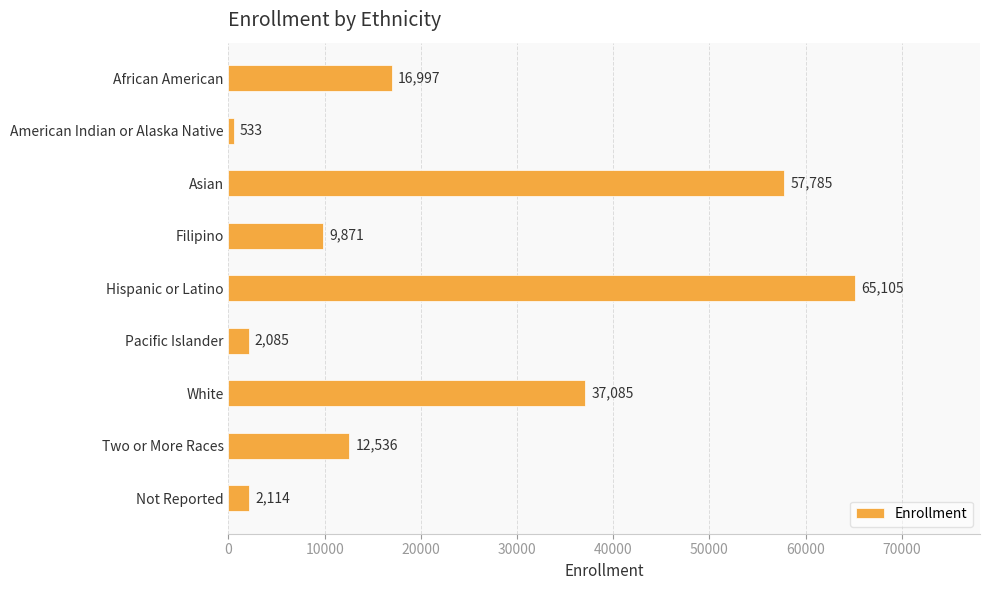

Where is the data nearest to the value 32819?

White